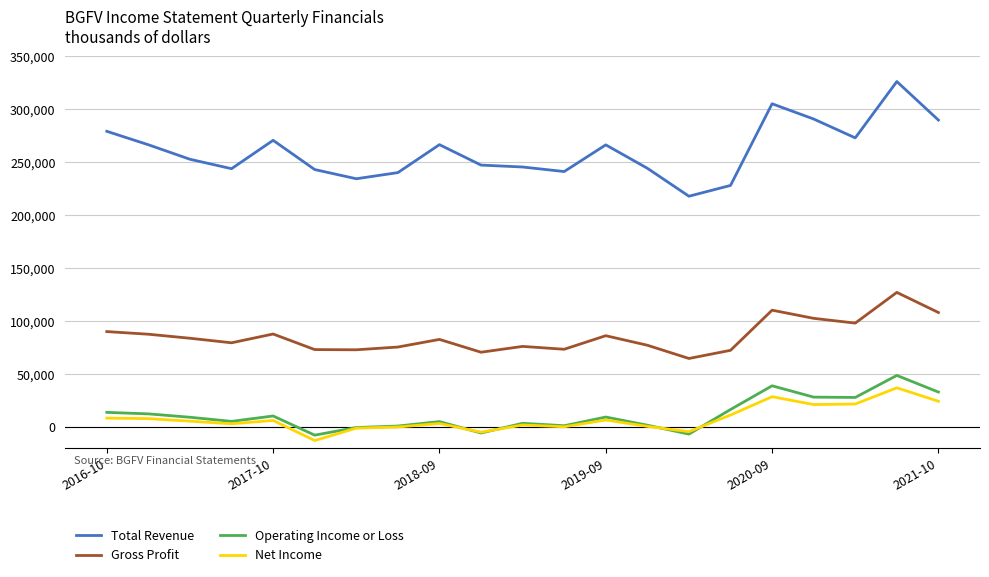

True or false: Operating Income or Loss and Total Revenue cross at least once.

False